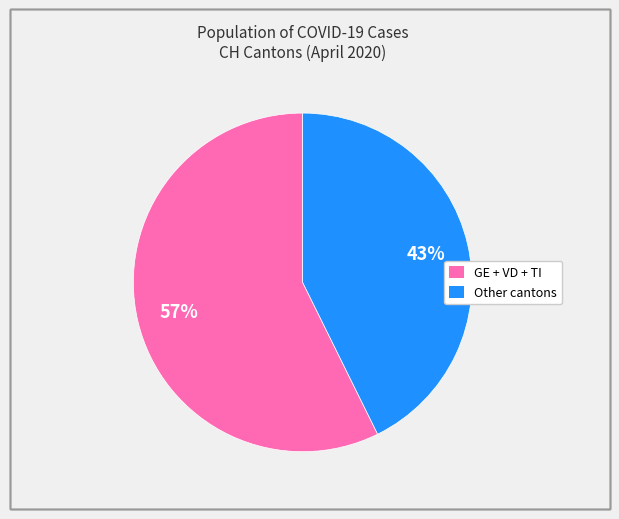

To the nearest percent, what is the average slice percentage?

50%